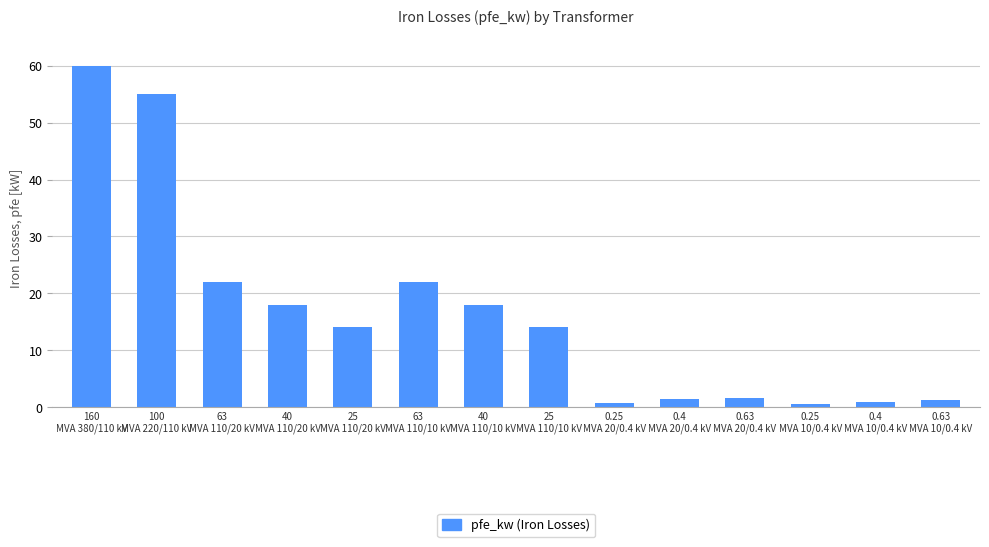

Count the number of data series in this chart.

1